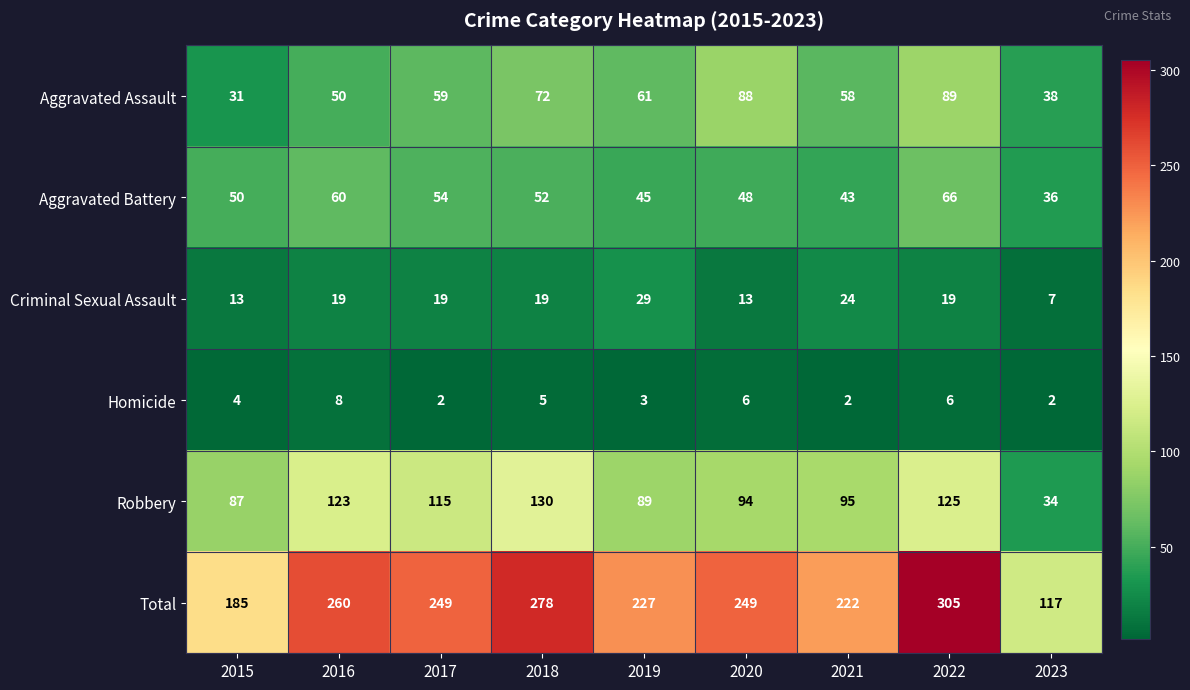

The value of Homicide at 2023 is 1. True or false?

False